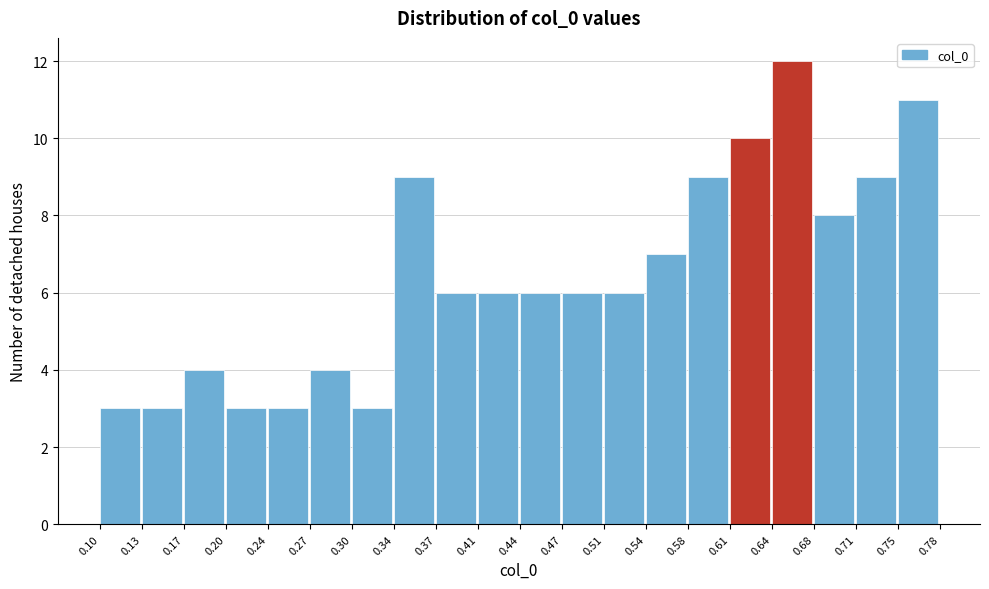

Over which range of the x-axis is the bar tallest?

0.64 to 0.68